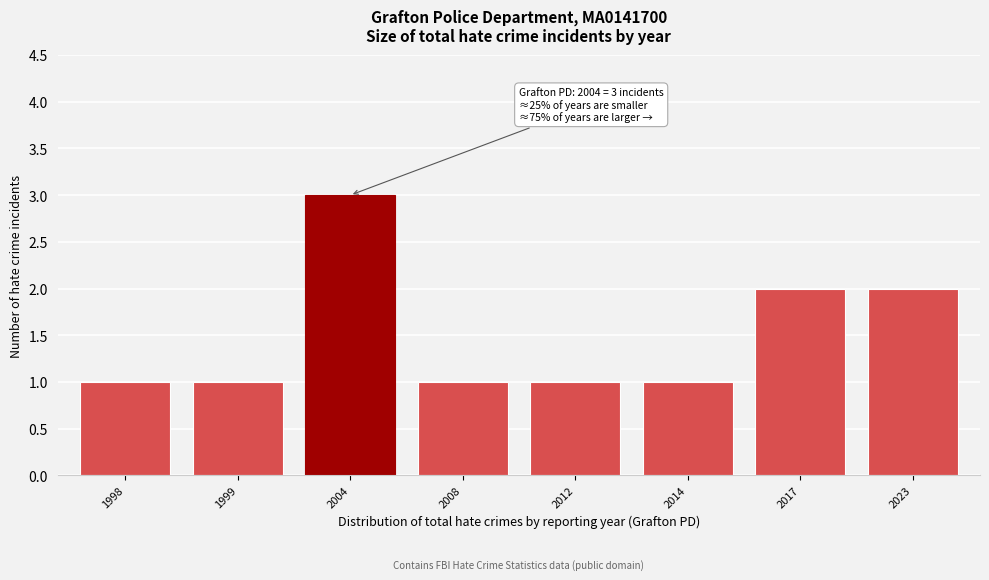

Reading left to right, extract all data points from this chart.

1	1	3	1	1	1	2	2